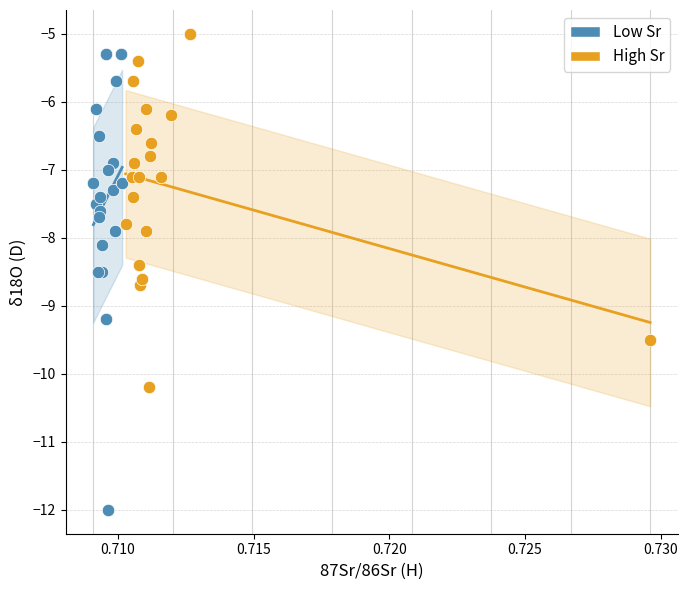

Which series has the largest Y range (max minus min)?

Low Sr